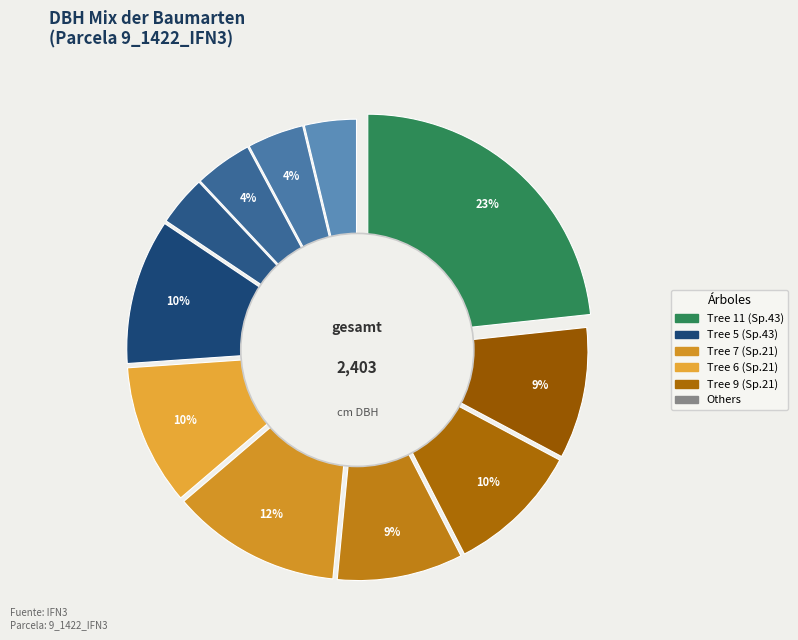

How many segments does this pie chart have?

11